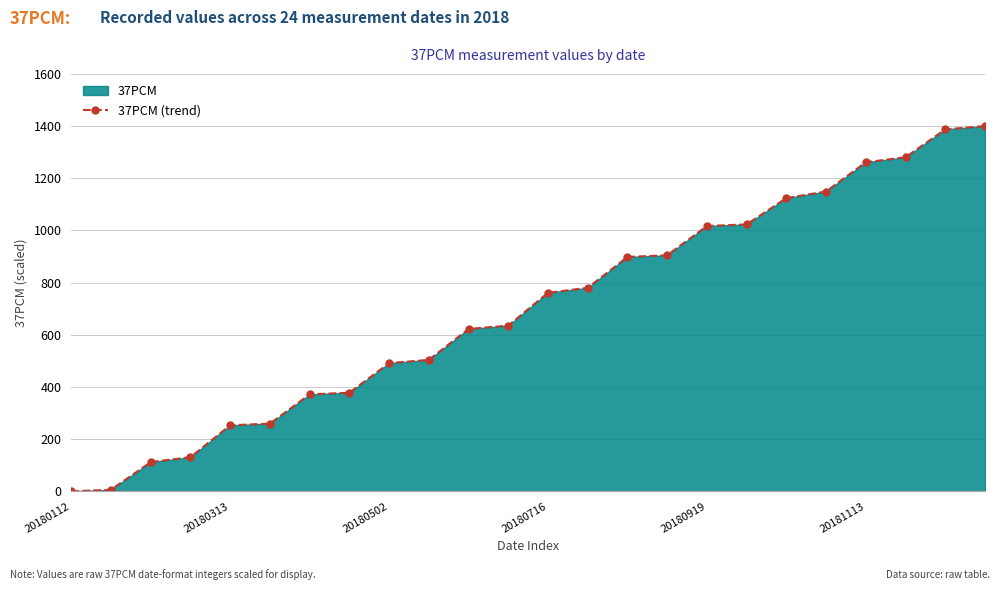

What is the value of the 13th point from the left?

761.1